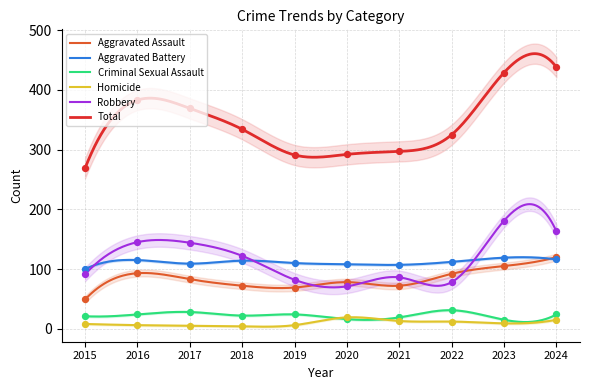

At which category is the sum across all series the highest?

2024